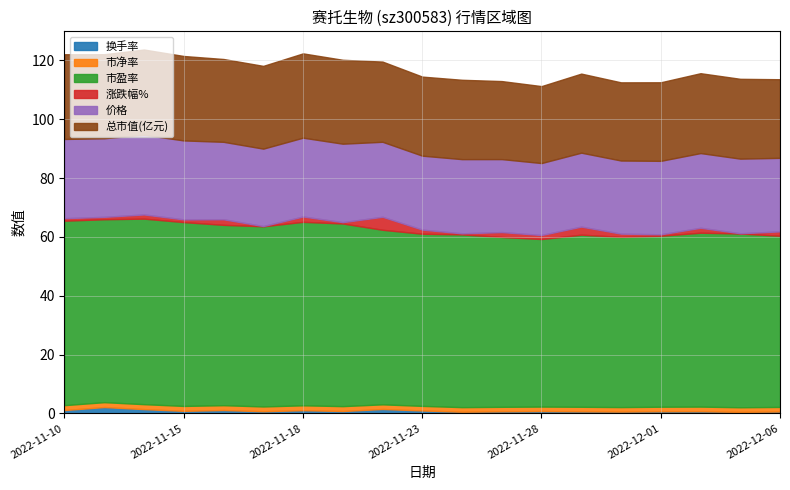

How many categories are shown in the chart?

19